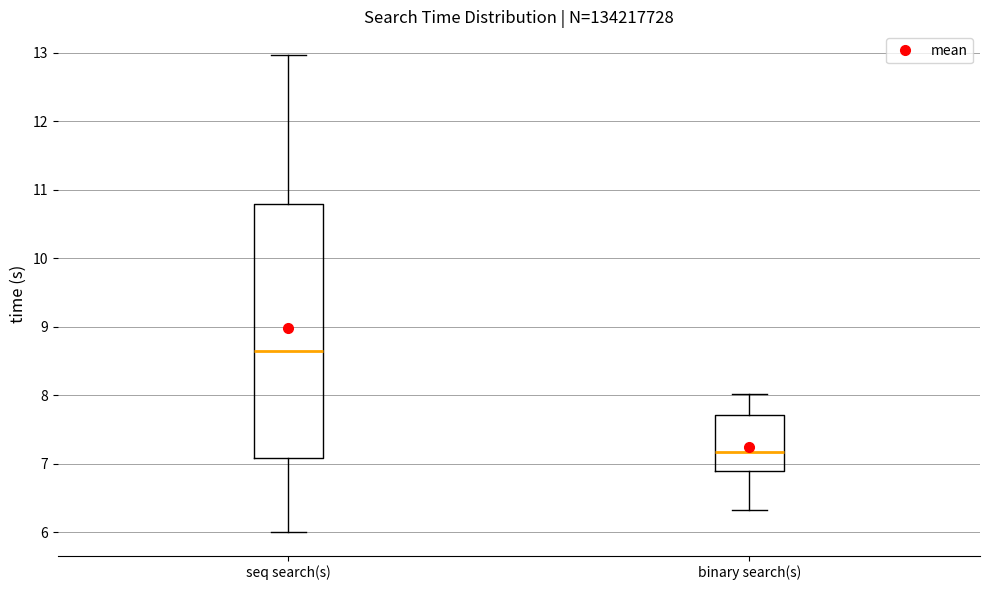

Reading left to right, read every box against the y-axis: the position of its median line, the range the box covers, and the ends of its whiskers. The values are not printed on the chart, so give them approximately, as read against the axis.

seq search(s): median 8.7, box 7.1 to 10.8, whiskers 6.0 to 13.0
binary search(s): median 7.2, box 6.9 to 7.7, whiskers 6.3 to 8.0